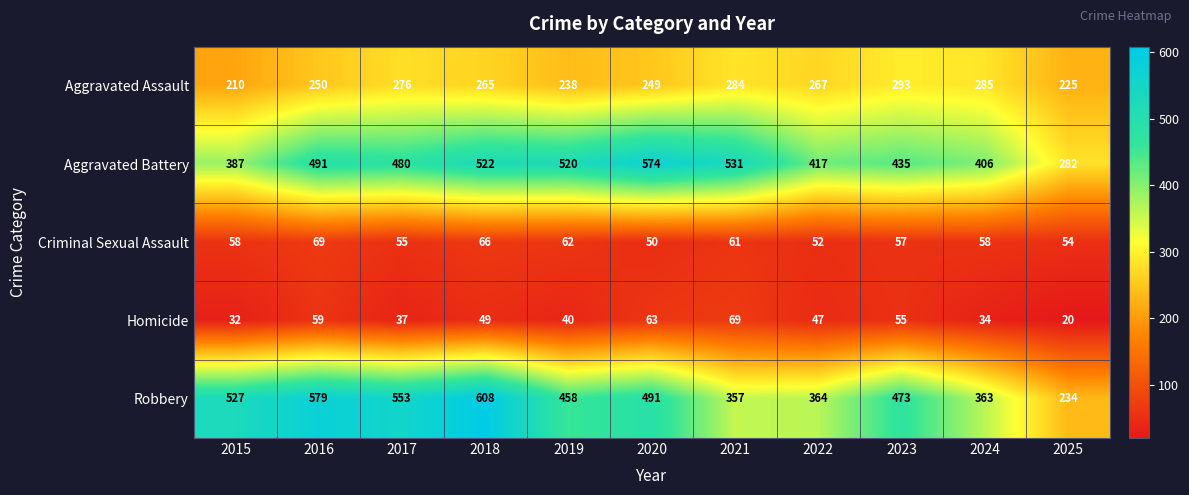

What is the difference between the maximum and minimum values in the Homicide series?

49